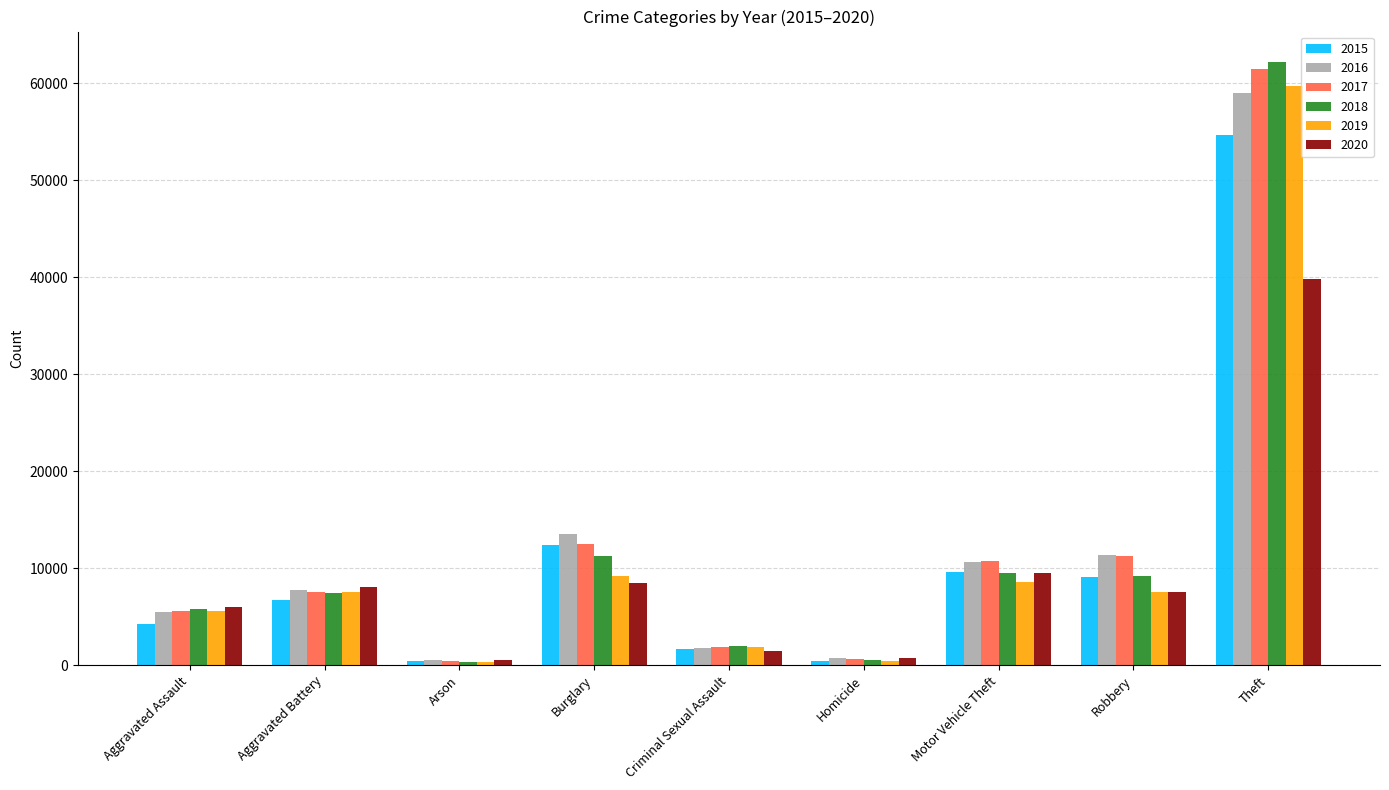

What is the highest value of the 2018 series?

62245